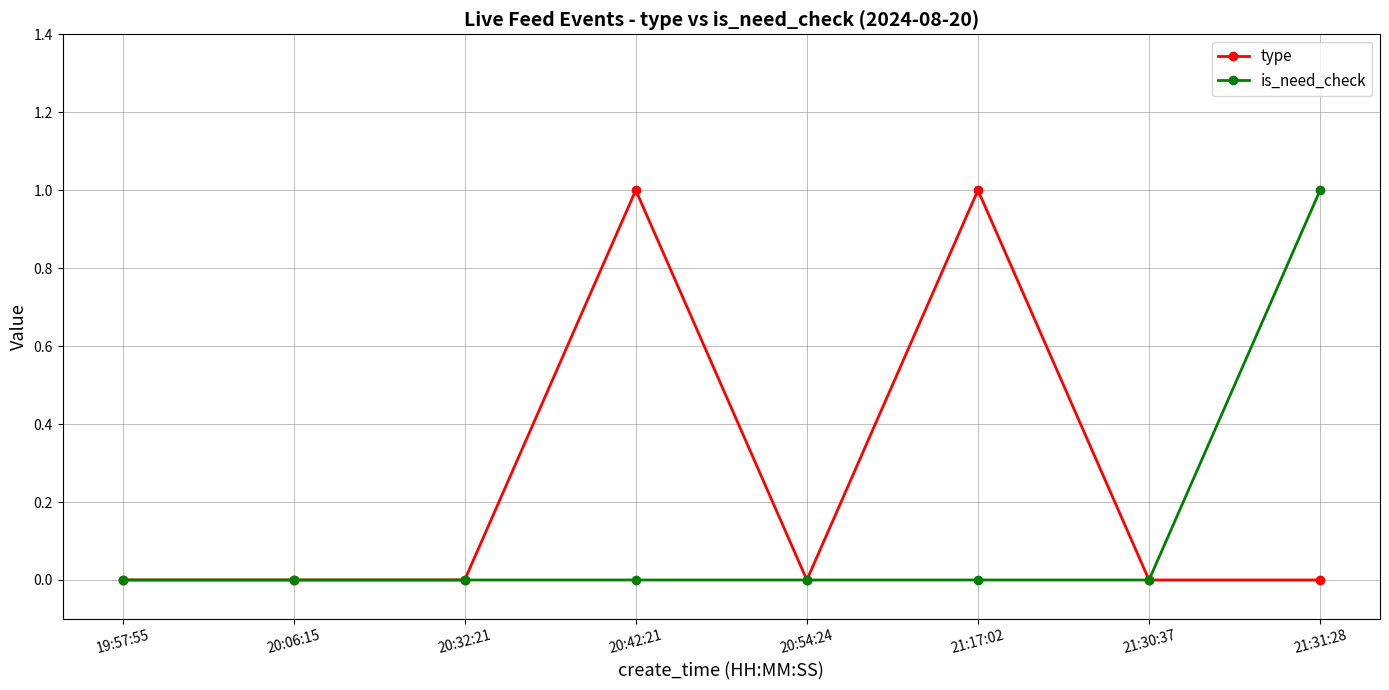

Count the number of categories in the chart.

8